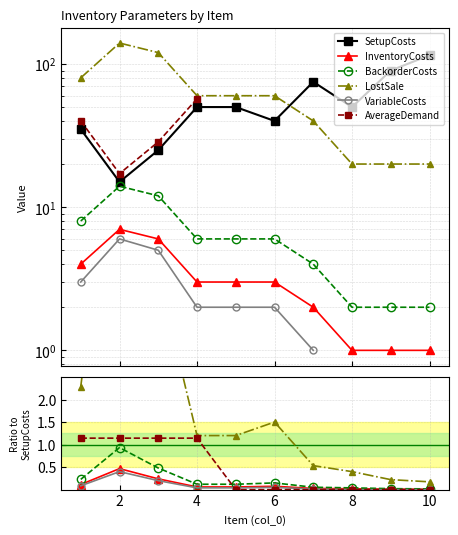

Which series changed the most between 0 and 9?

SetupCosts